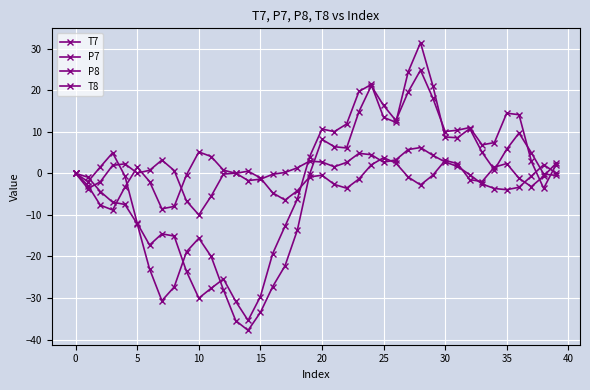

How many series are shown in this chart?

4